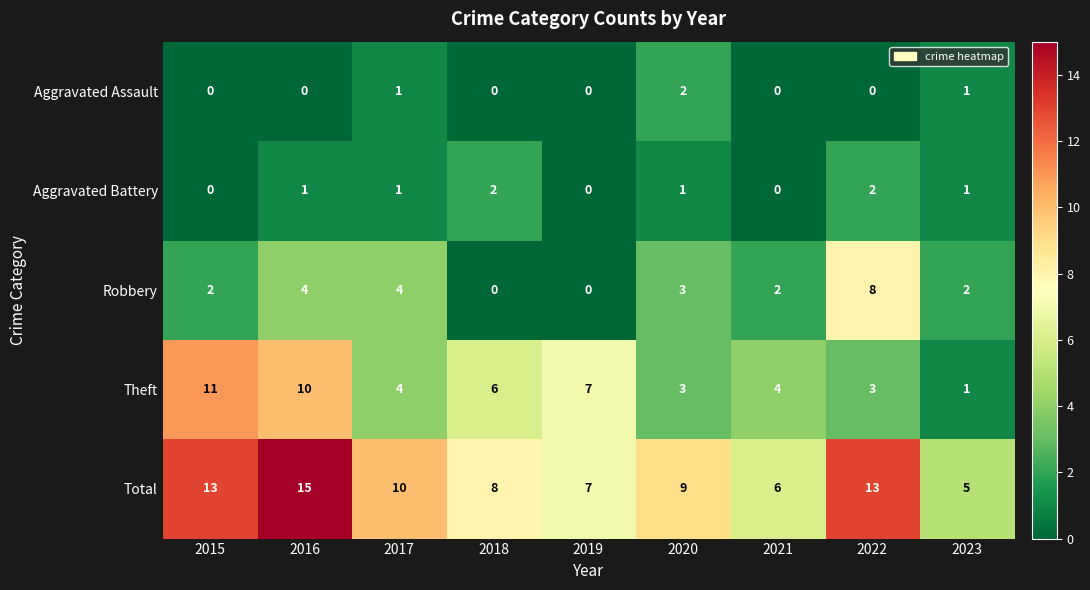

The Aggravated Battery series shows 0 at 2021. True or false?

True